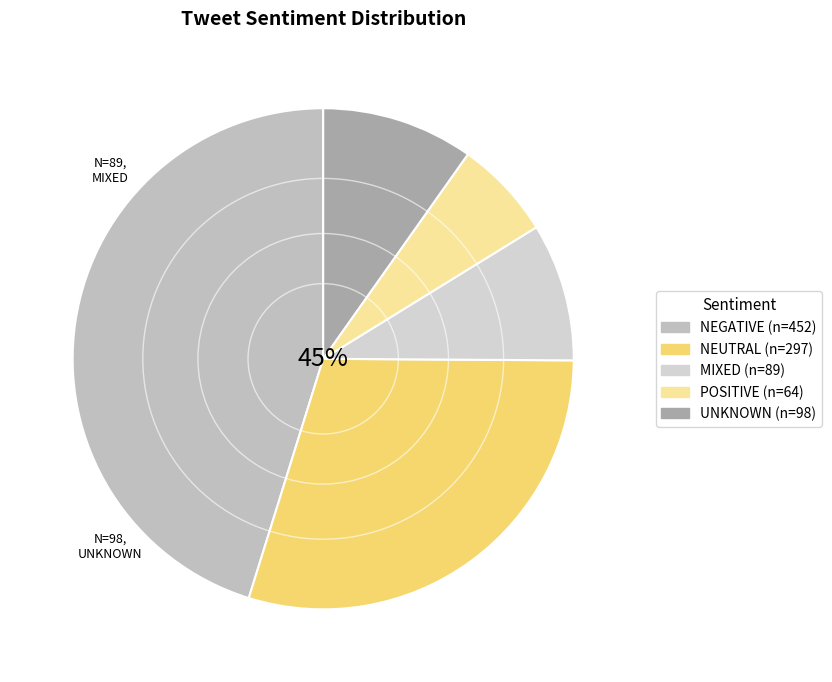

What is the change in value from NEGATIVE to NEUTRAL?

-155